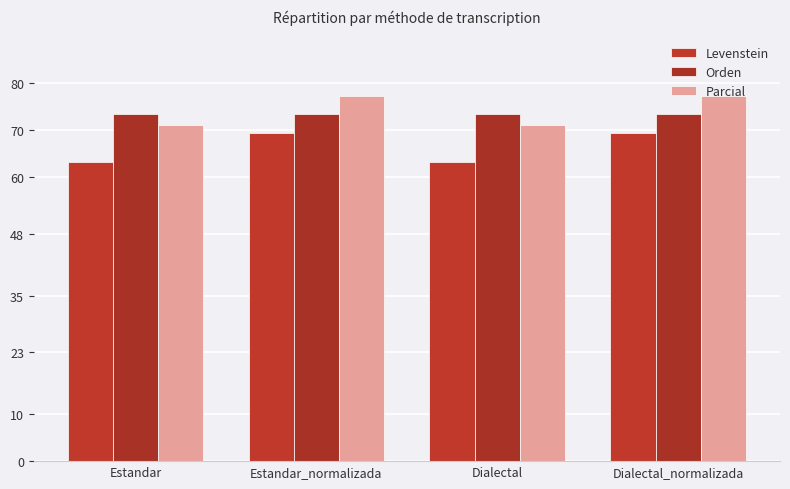

Which series has the widest spread of values?

Parcial